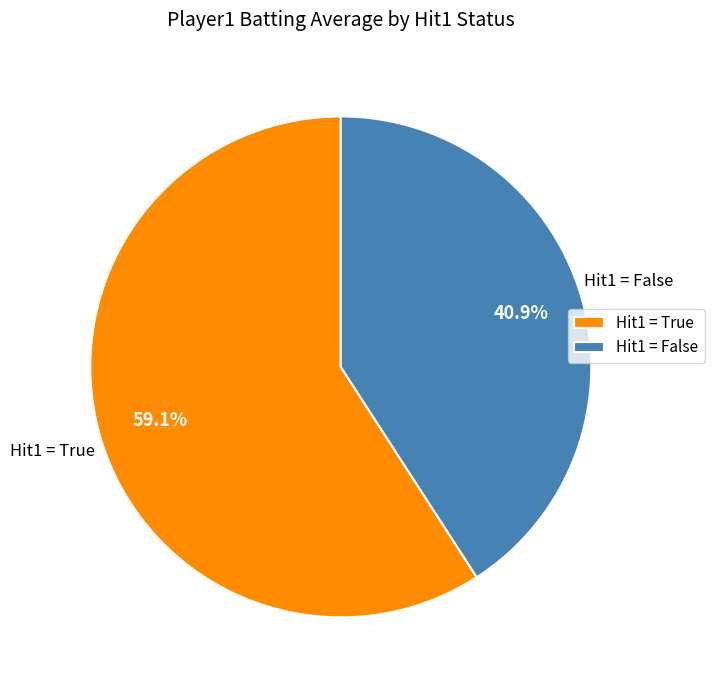

Is there any slice that represents more than half of the pie?

Yes